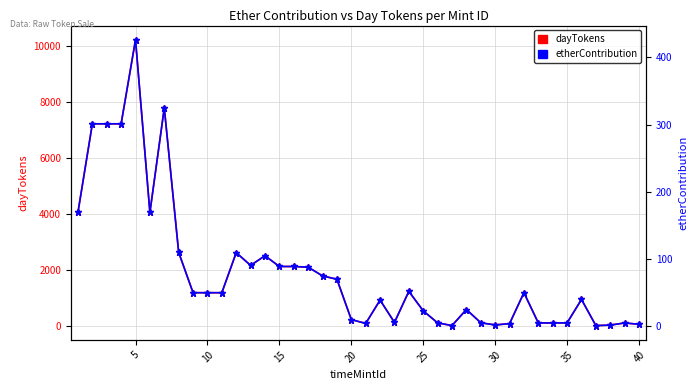

What are all the series names shown in the legend?

dayTokens, etherContribution